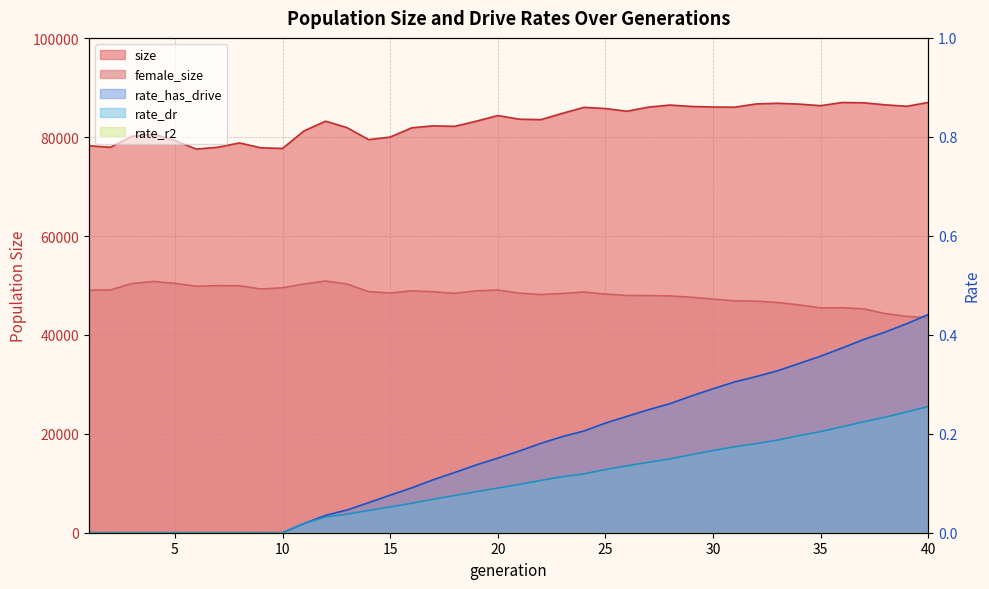

What value does the female_size series have at 27?

47971.0